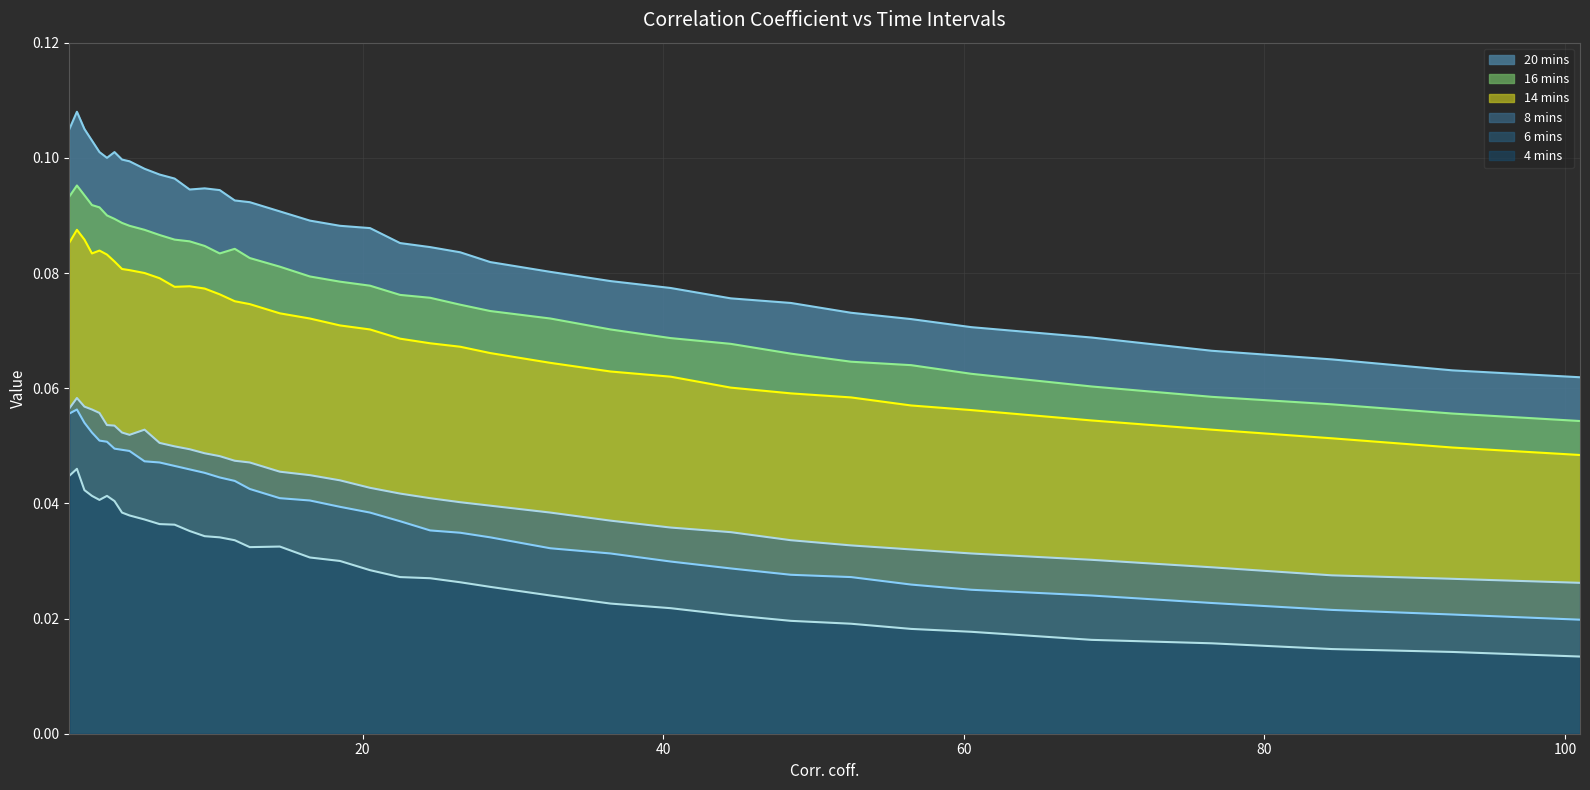

True or false: 8 mins and 4 mins intersect in this chart.

False